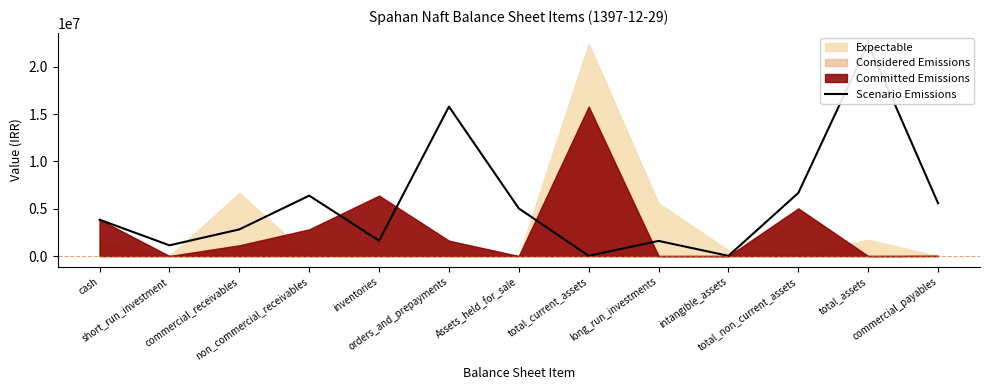

Count the number of values greater than 3840478.

6